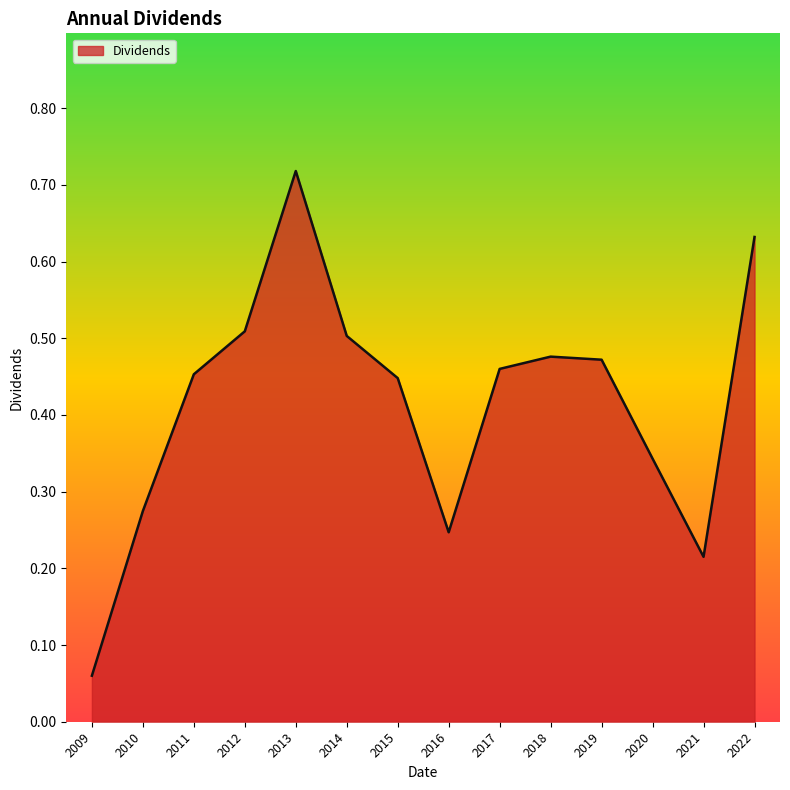

Which label corresponds to the smallest value in the chart?

2009